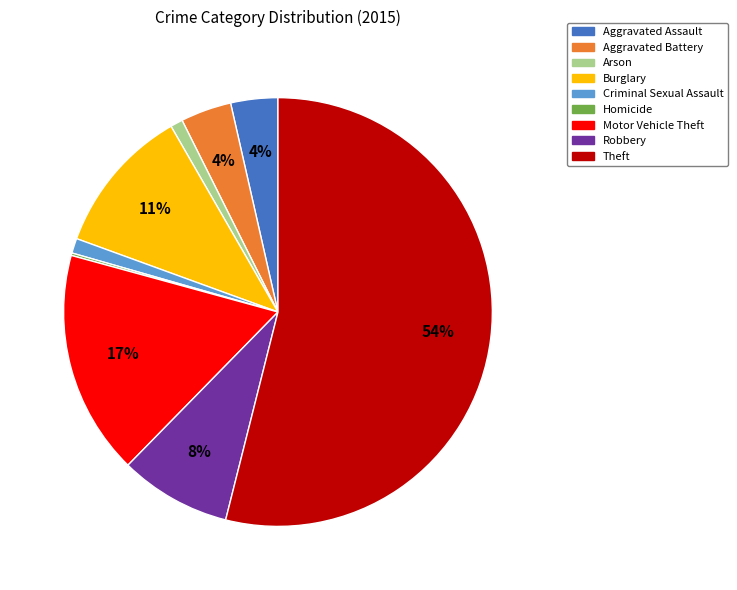

Which has a higher value, Robbery or Theft?

Theft